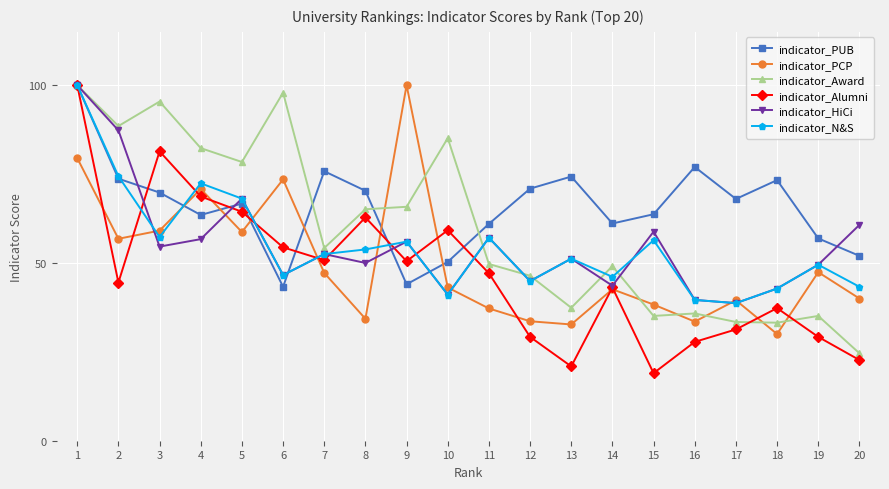

Which series changed the most between 8 and 13?

indicator_Alumni